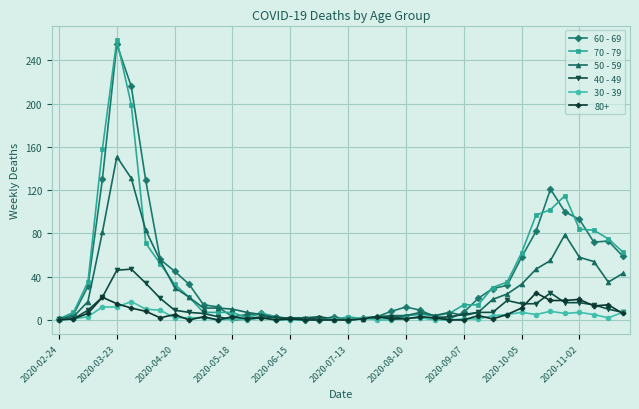

True or false: 30 - 39 has more than 0 points higher than both neighbors.

True